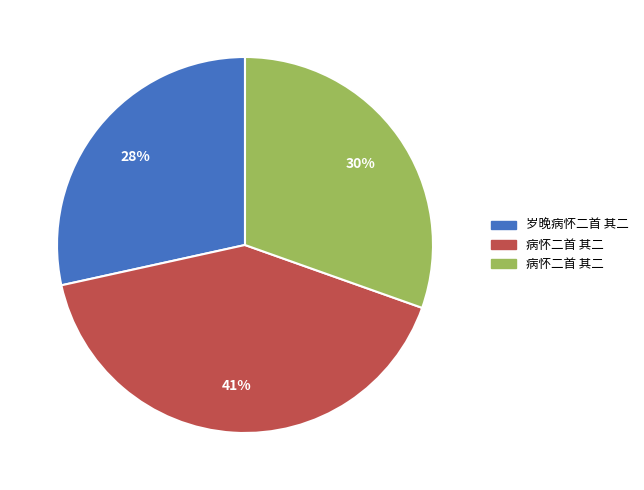

To the nearest percent, what is the average slice percentage?

33%